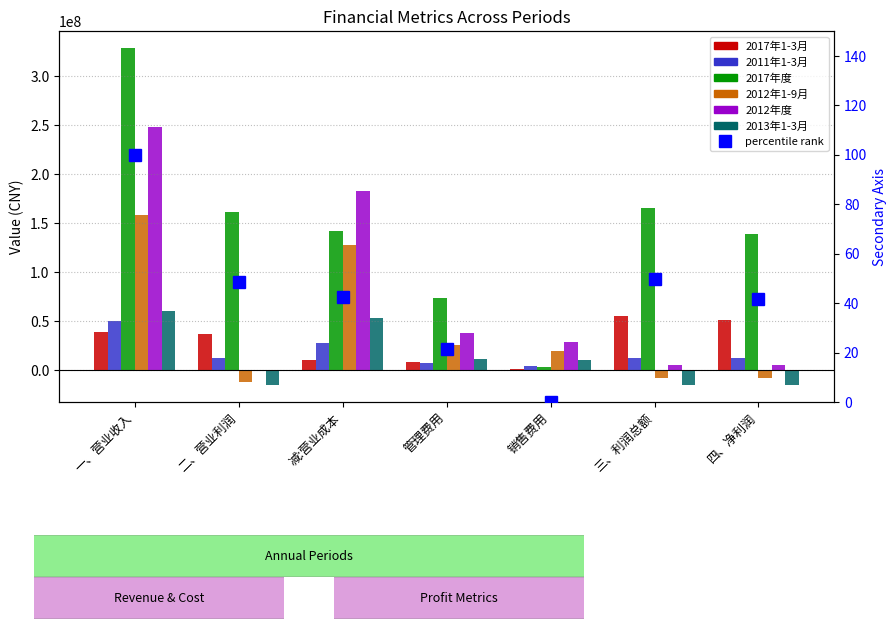

Is it true that 2011年1-3月 equals 9025461.0 at 管理费用?

False